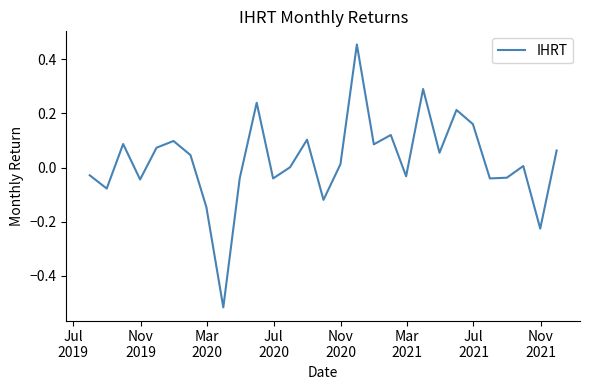

What is the difference between the maximum and minimum values?

1.0